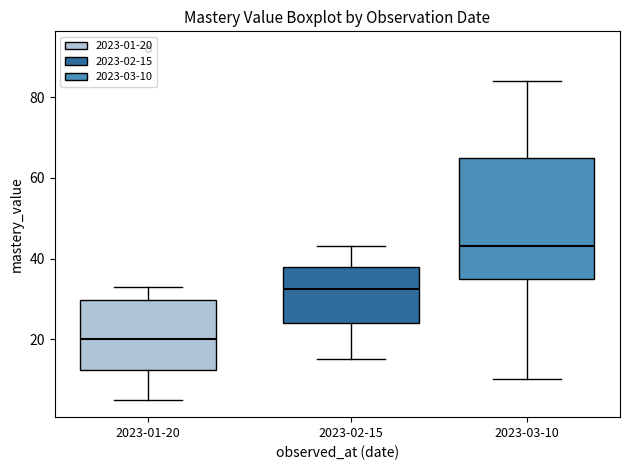

Reading left to right, read every box against the y-axis: the position of its median line, the range the box covers, and the ends of its whiskers. The values are not printed on the chart, so give them approximately, as read against the axis.

2023-01-20: median 20, box 12 to 30, whiskers 6 to 34
2023-02-15: median 32, box 24 to 38, whiskers 16 to 44
2023-03-10: median 44, box 36 to 66, whiskers 10 to 84